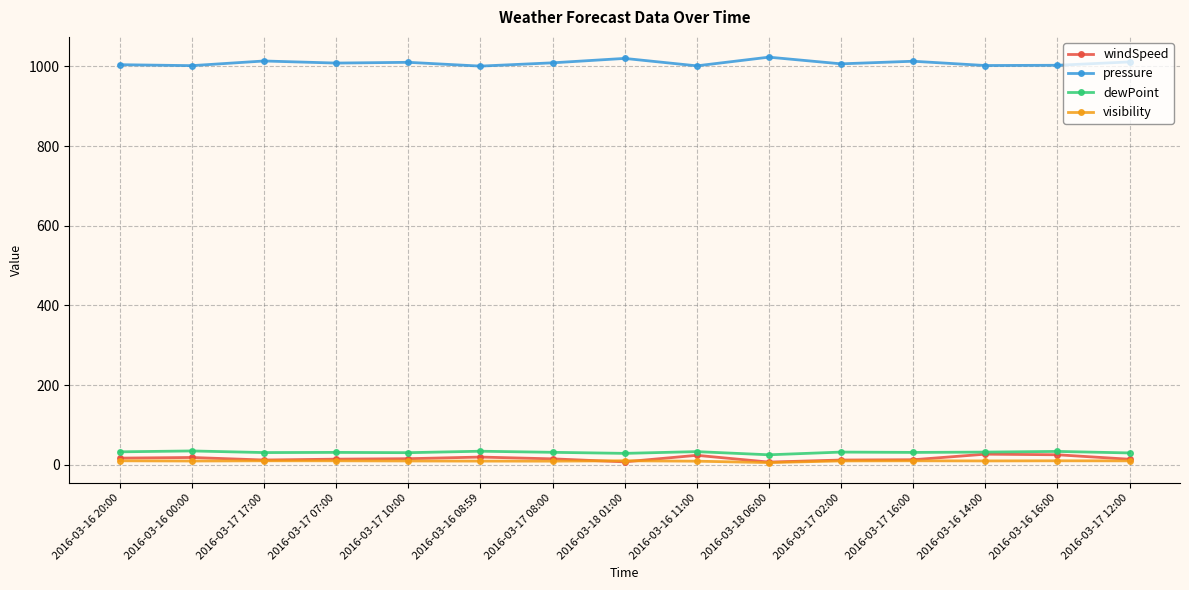

What is the average value of the dewPoint series?

31.3